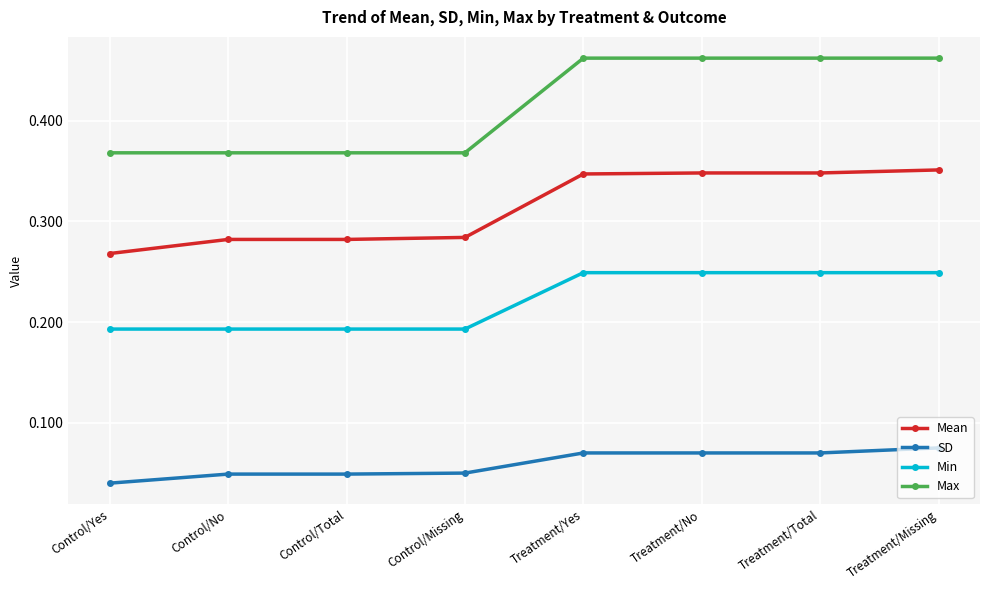

True or false: Min and Max intersect in this chart.

False